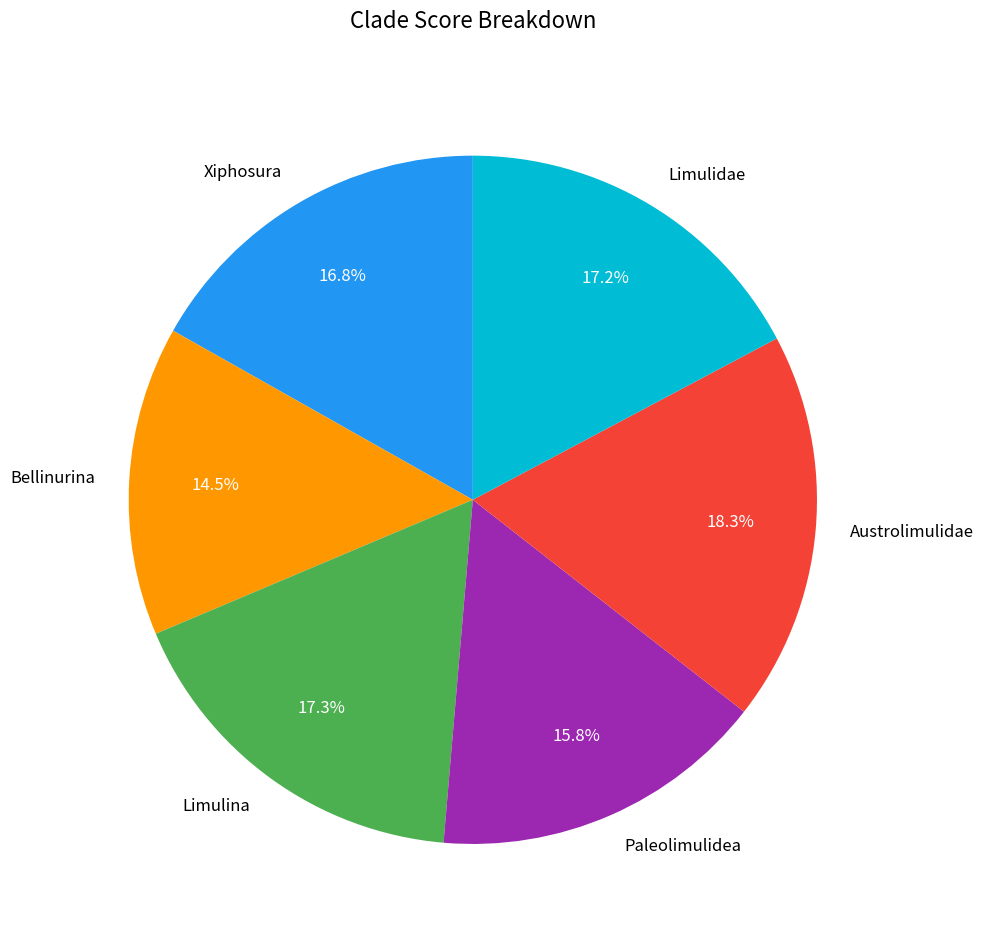

How many slices are in this pie chart?

6